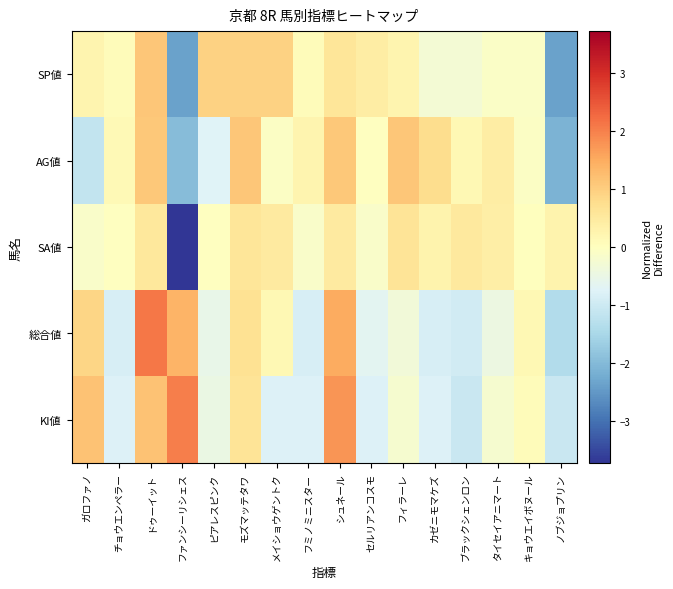

Reading right to left, what are all the values shown in this chart?

SP値: ノブジョプリン=-2.4	キョウエイボヌール=-0.1	タイセイアニマート=-0.1	ブラックシェンロン=-0.3	カゼニモマケズ=-0.3	フィラーレ=0.2	セルリアンコスモ=0.4	シュネール=0.6	フミノミニスター=0.1	メイショウゲントク=0.9	モズマッテタワ=0.9	ピアレスピンク=0.9	ファンシーリシェス=-2.4	ドゥーイット=1.1	チョウエンペラー=0.1	ガロファノ=0.2
AG値: ノブジョプリン=-2.1	キョウエイボヌール=-0.1	タイセイアニマート=0.4	ブラックシェンロン=0.2	カゼニモマケズ=0.8	フィラーレ=1.1	セルリアンコスモ=-0.0	シュネール=1.1	フミノミニスター=0.3	メイショウゲントク=-0.1	モズマッテタワ=1.1	ピアレスピンク=-0.7	ファンシーリシェス=-2.0	ドゥーイット=1.1	チョウエンペラー=0.1	ガロファノ=-1.2
SA値: ノブジョプリン=0.3	キョウエイボヌール=0.0	タイセイアニマート=0.4	ブラックシェンロン=0.5	カゼニモマケズ=0.3	フィラーレ=0.6	セルリアンコスモ=-0.1	シュネール=0.5	フミノミニスター=-0.1	メイショウゲントク=0.5	モズマッテタワ=0.6	ピアレスピンク=-0.0	ファンシーリシェス=-3.7	ドゥーイット=0.6	チョウエンペラー=-0.0	ガロファノ=-0.1
総合値: ノブジョプリン=-1.4	キョウエイボヌール=0.2	タイセイアニマート=-0.4	ブラックシェンロン=-1.0	カゼニモマケズ=-0.9	フィラーレ=-0.3	セルリアンコスモ=-0.7	シュネール=1.5	フミノミニスター=-0.9	メイショウゲントク=0.2	モズマッテタワ=0.7	ピアレスピンク=-0.6	ファンシーリシェス=1.4	ドゥーイット=2.1	チョウエンペラー=-0.9	ガロファノ=0.9
KI値: ノブジョプリン=-1.1	キョウエイボヌール=0.1	タイセイアニマート=-0.2	ブラックシェンロン=-1.1	カゼニモマケズ=-0.8	フィラーレ=-0.2	セルリアンコスモ=-0.8	シュネール=1.8	フミノミニスター=-0.8	メイショウゲントク=-0.8	モズマッテタワ=0.6	ピアレスピンク=-0.5	ファンシーリシェス=2.0	ドゥーイット=1.2	チョウエンペラー=-0.8	ガロファノ=1.2